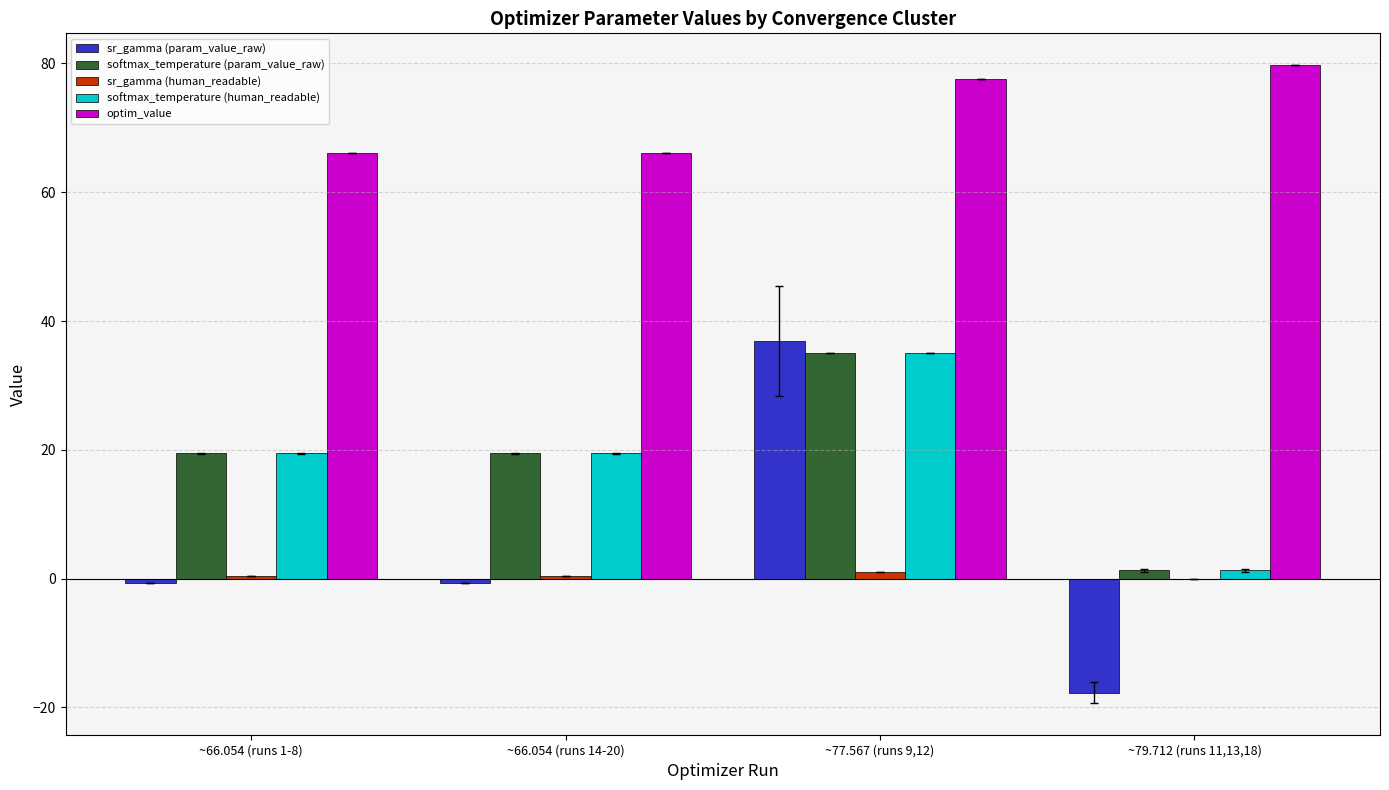

Are the bars horizontal?

No